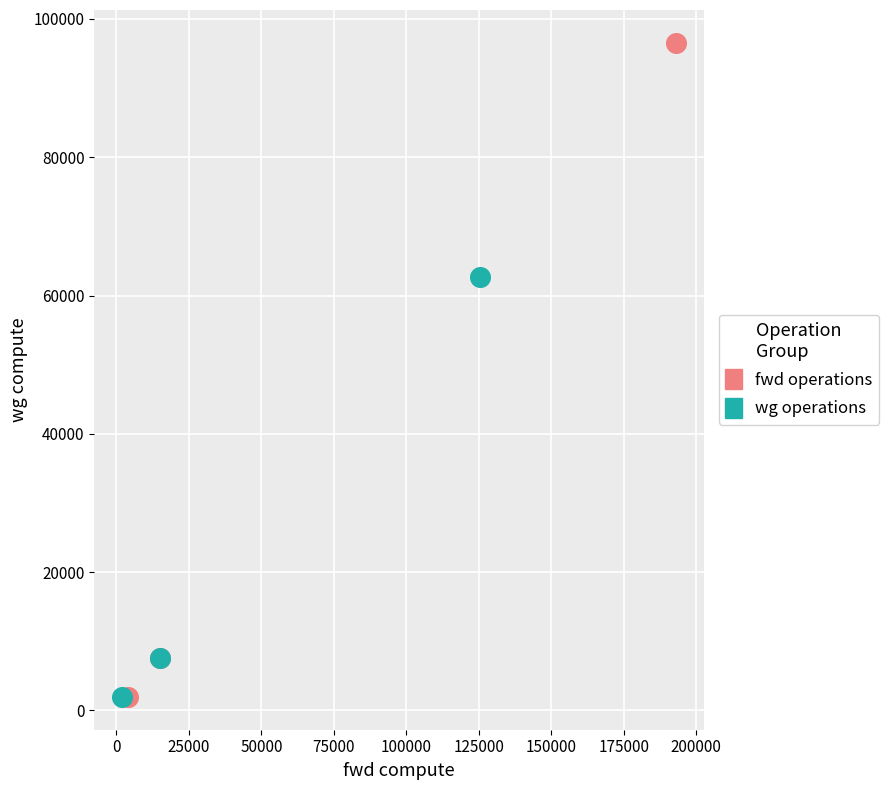

Which series contains the highest Y value?

fwd operations